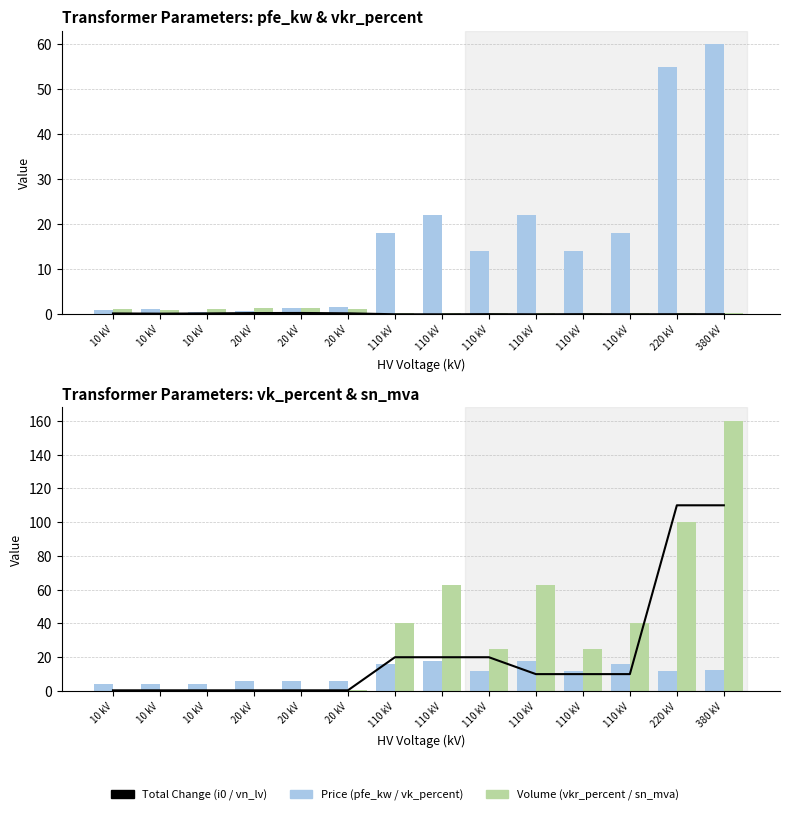

What is the difference between the second highest and second lowest values in the vkr_percent series?

1.2